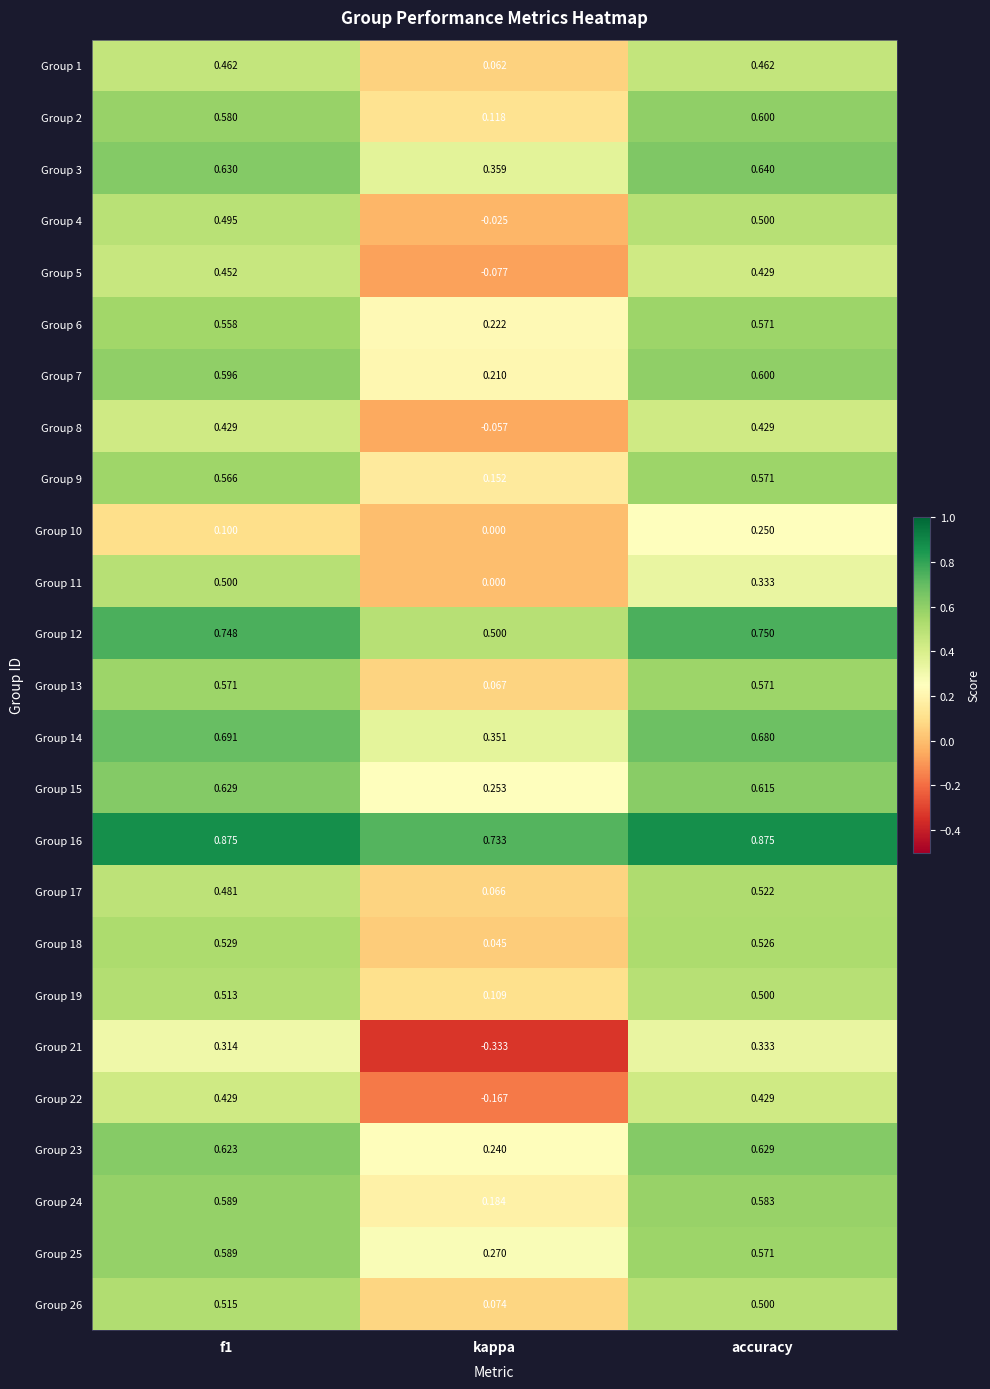

Which series changed the most between kappa and accuracy?

Group 21